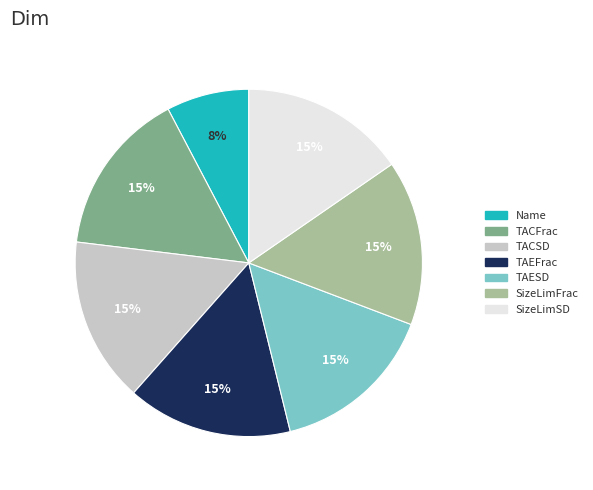

What percentage is the TAESD slice, to the nearest percent?

15%